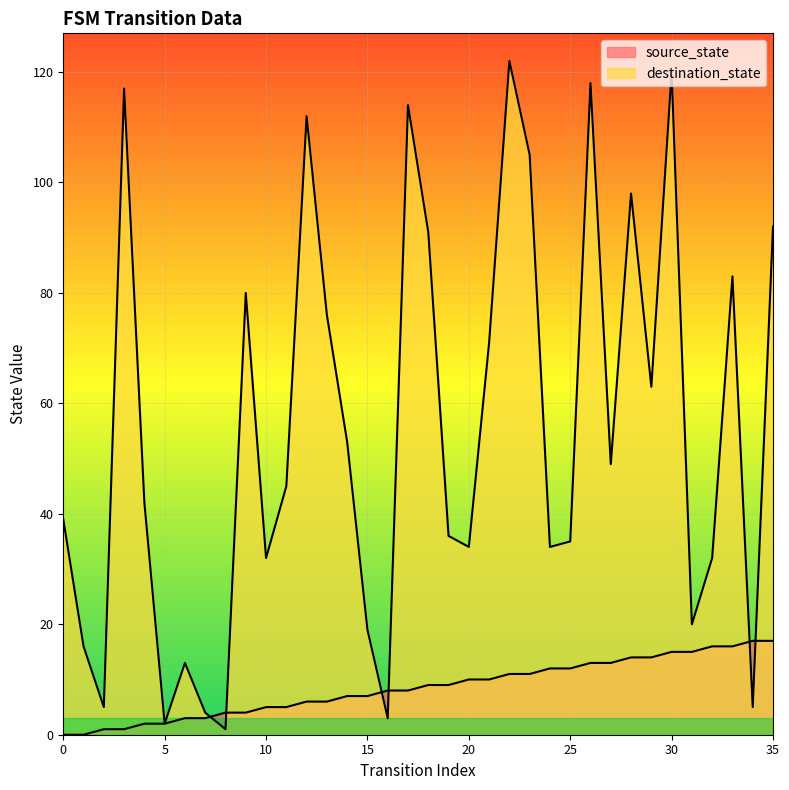

True or false: destination_state and source_state intersect in this chart.

True